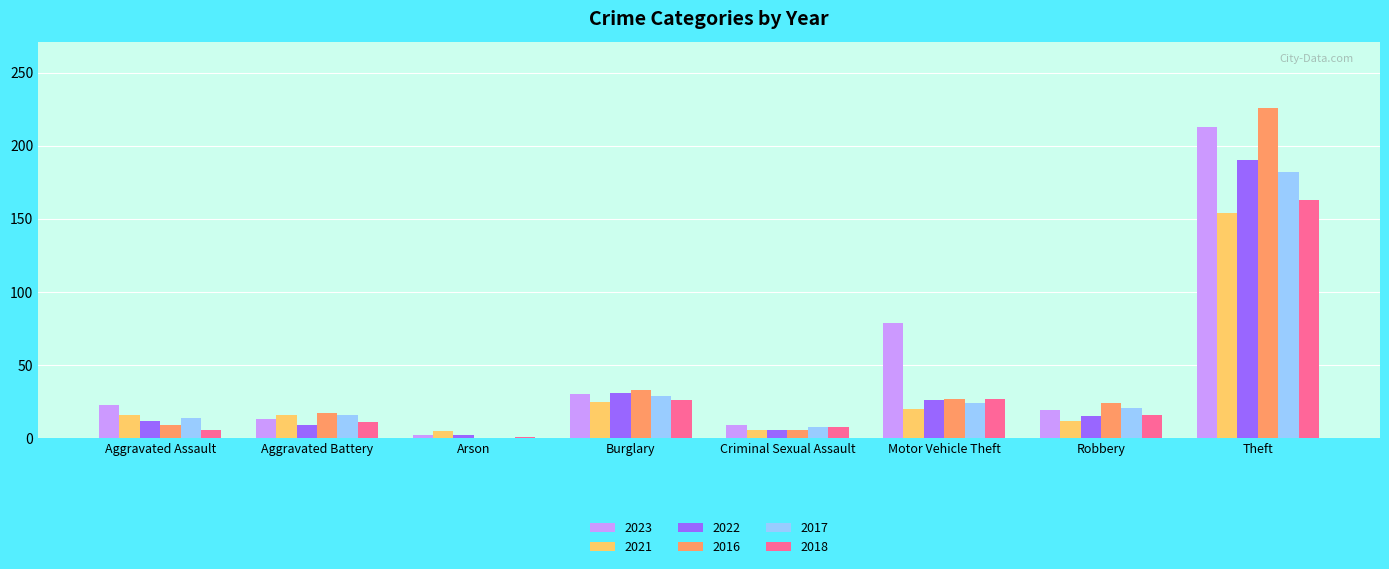

True or false: 2017 has a value of 32 at Robbery.

False